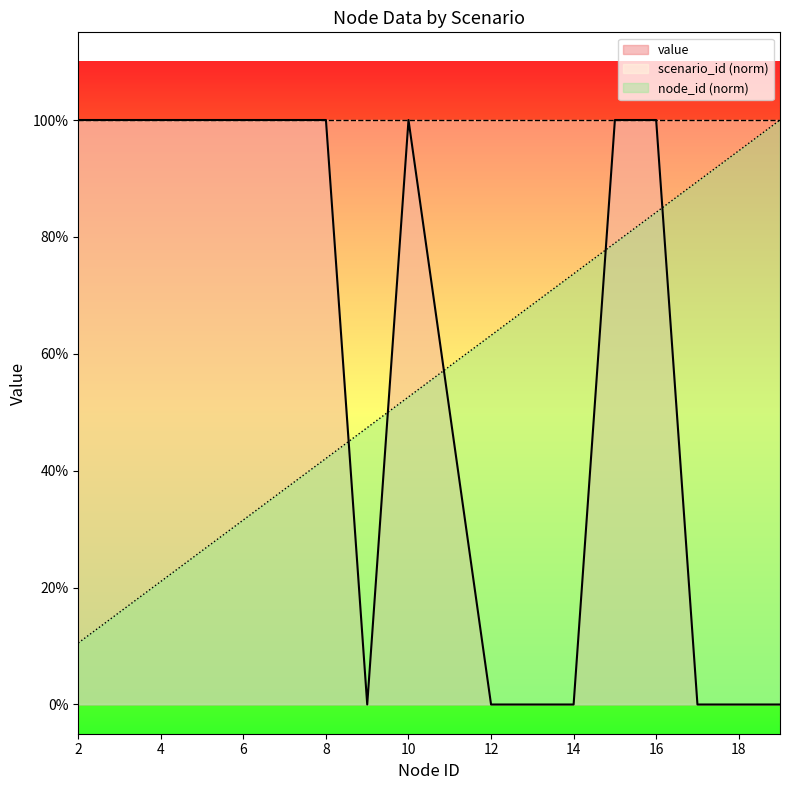

How many times do value and node_id cross each other?

5